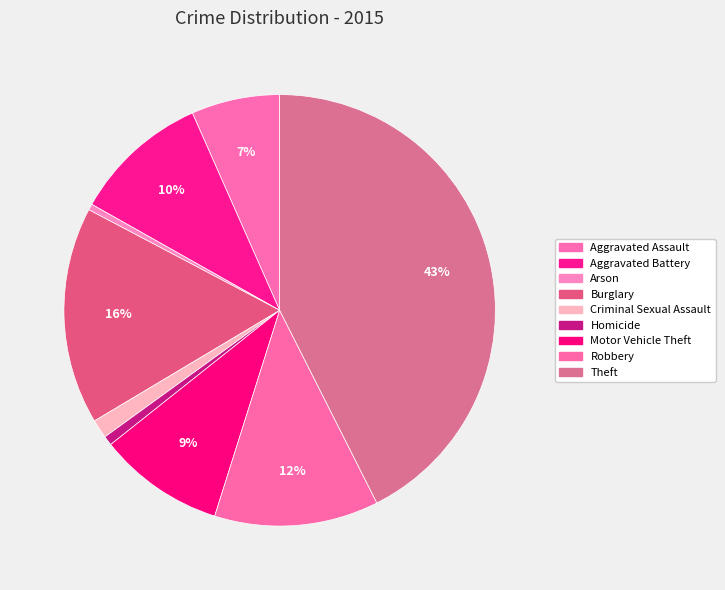

How many segments does this pie chart have?

9